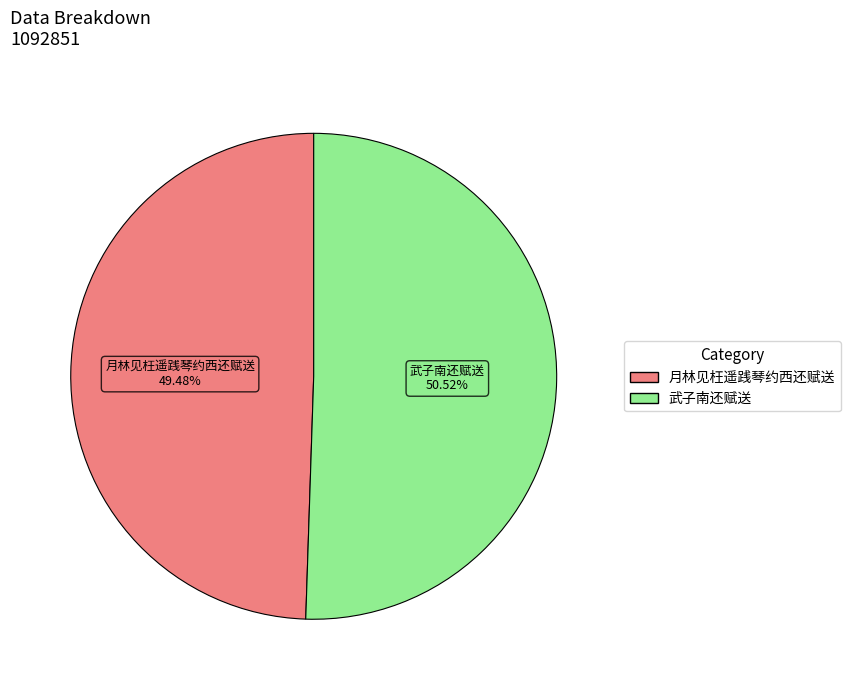

Between 武子南还赋送 and 月林见枉遥践琴约西还赋送, which is larger?

武子南还赋送